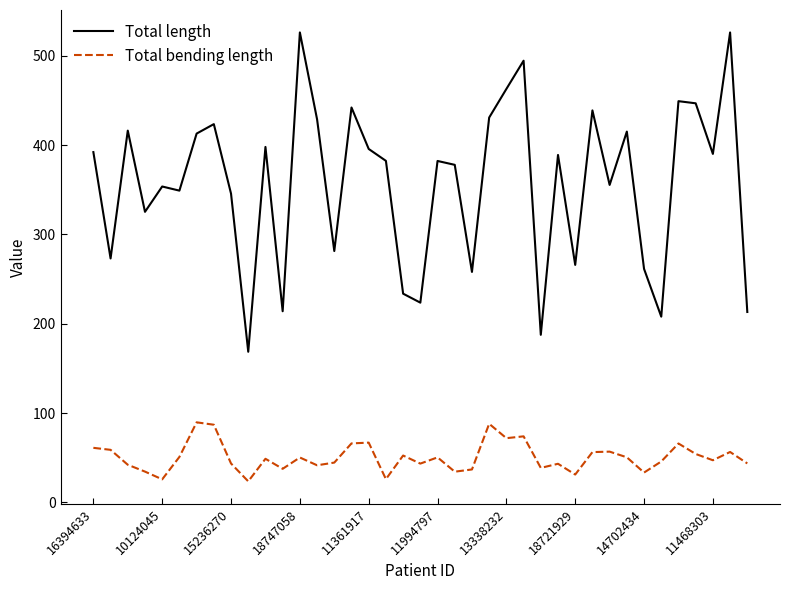

List the series in order of their peak value, highest first.

Total length, Total bending length